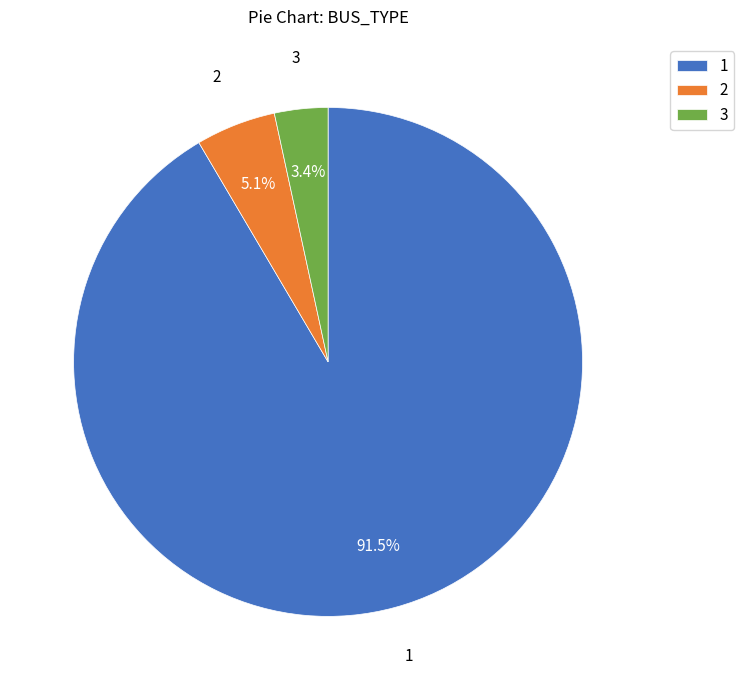

Is it true that 2 is 1% of the pie?

False